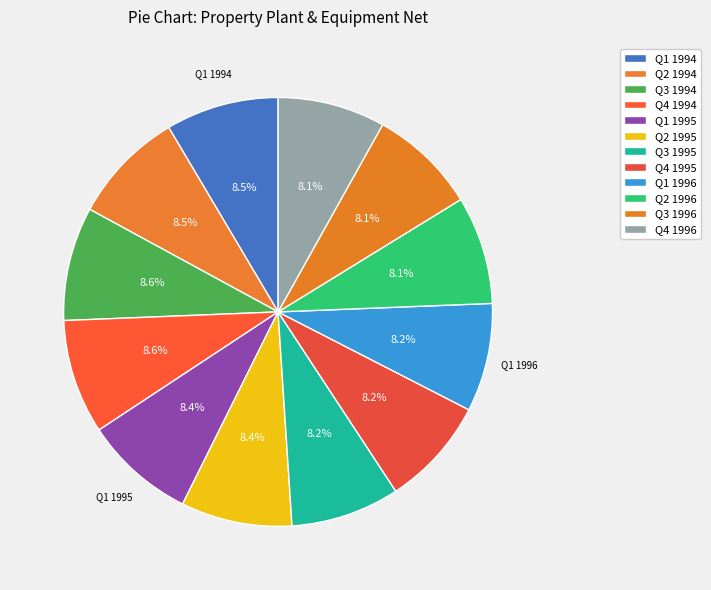

Does any single category account for the majority?

No